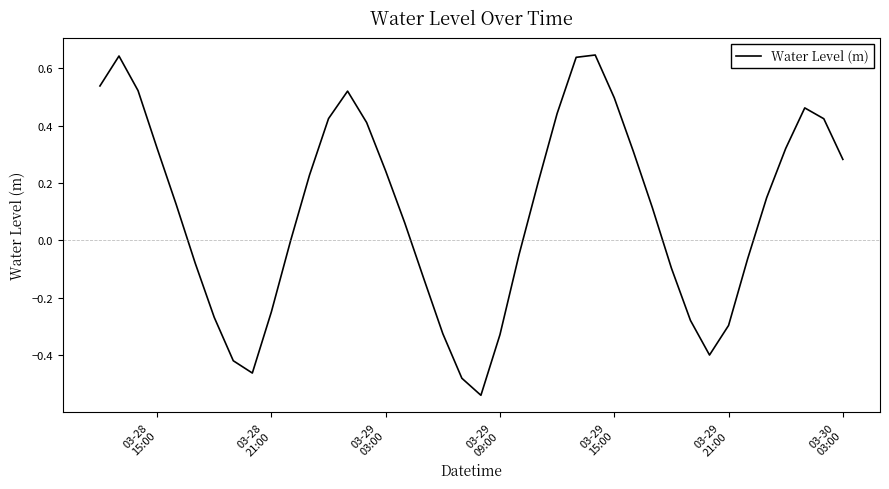

What is the difference between the maximum and minimum values?

1.2